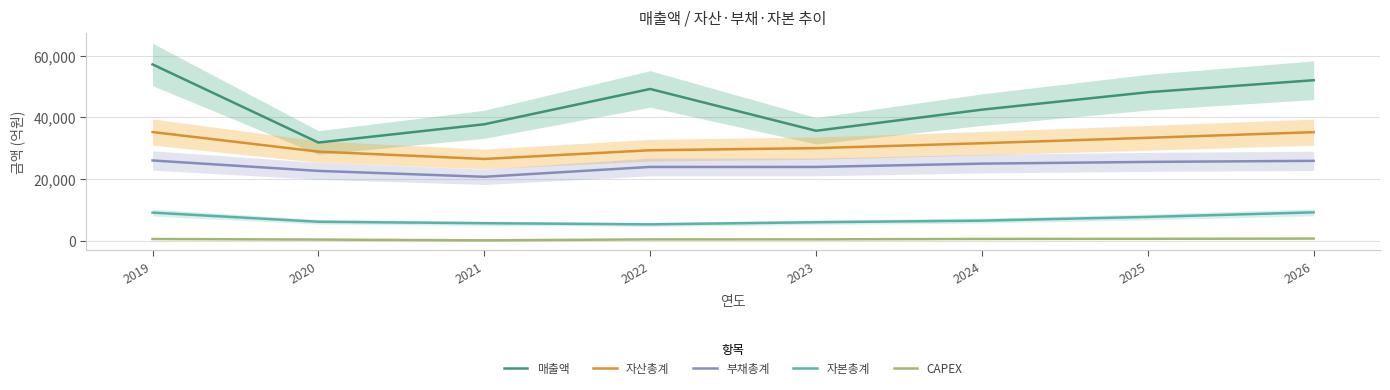

Does the chart display data point markers on the line(s)?

No